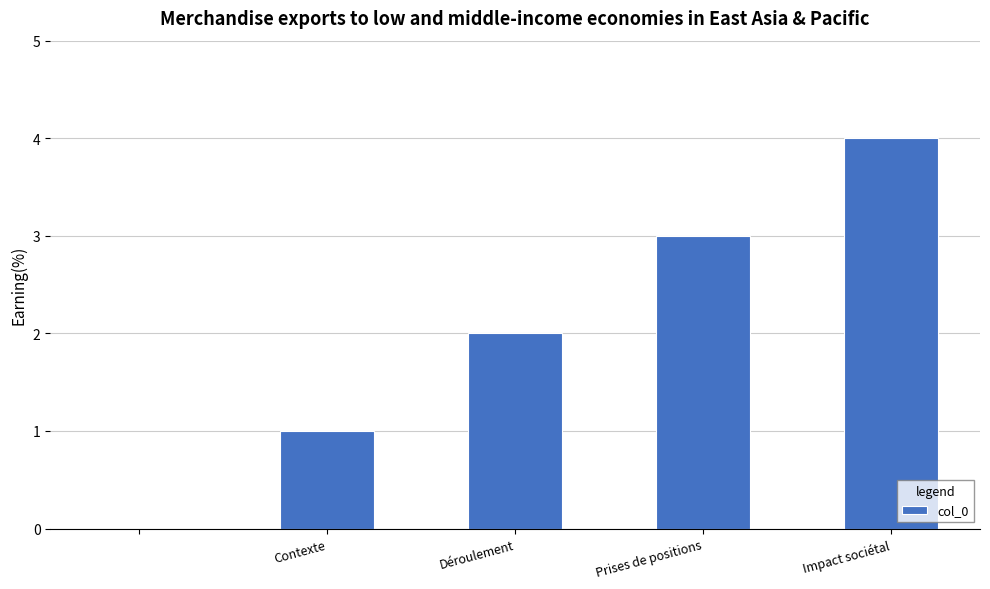

What is the sum of all values?

10